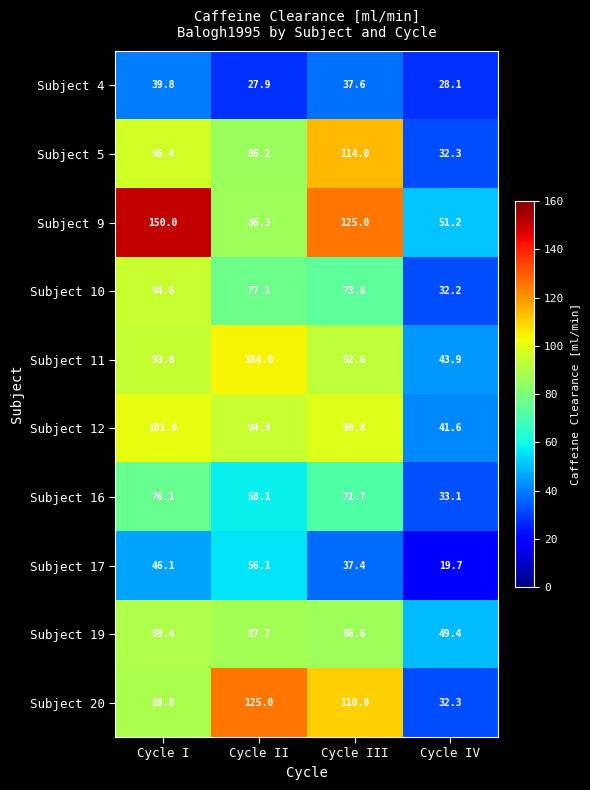

At which label does Subject 12 reach its minimum?

Cycle IV